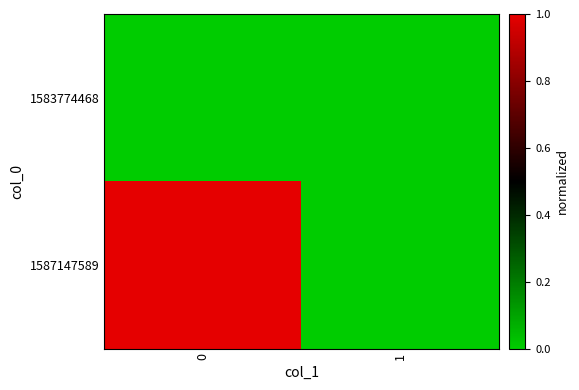

What is the total value across all series at 0?

1